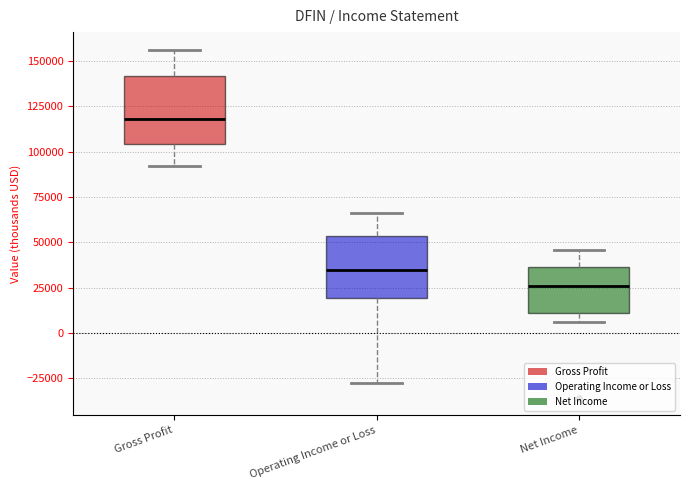

Reading left to right, transcribe this box plot: for each box, give where its median line is, the range the box spans, and where its two whiskers end, as read against the y-axis. The values are not printed on the chart, so give them approximately, as read against the axis.

Gross Profit: median 120000, box 105000 to 140000, whiskers 90000 to 155000
Operating Income or Loss: median 35000, box 20000 to 55000, whiskers -25000 to 65000
Net Income: median 25000, box 10000 to 35000, whiskers 5000 to 45000